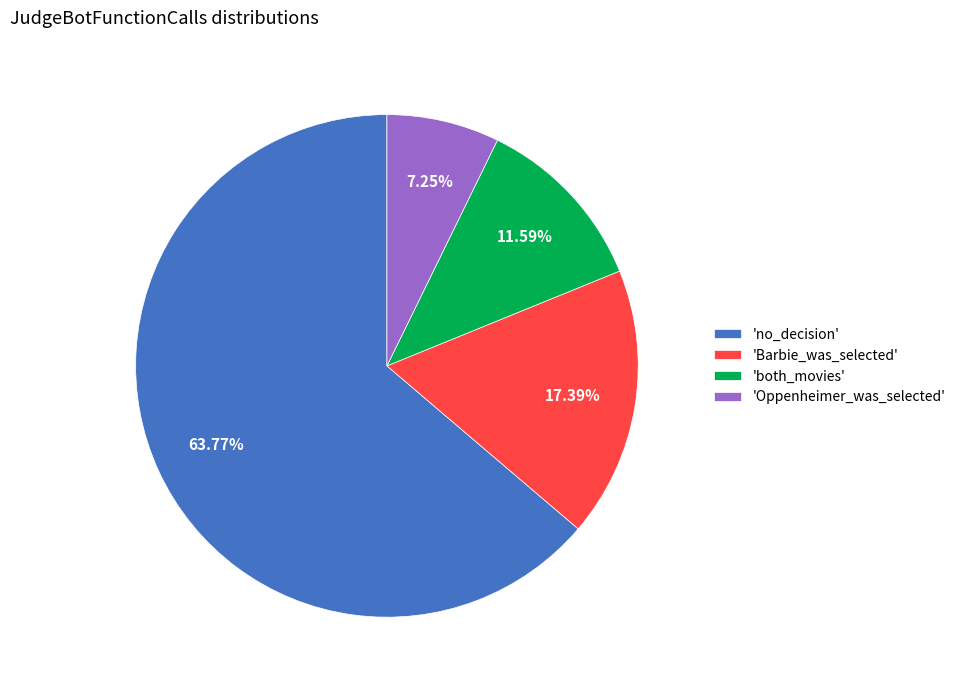

Rank the categories by value from lowest to highest.

'Oppenheimer_was_selected', 'both_movies', 'Barbie_was_selected', 'no_decision'